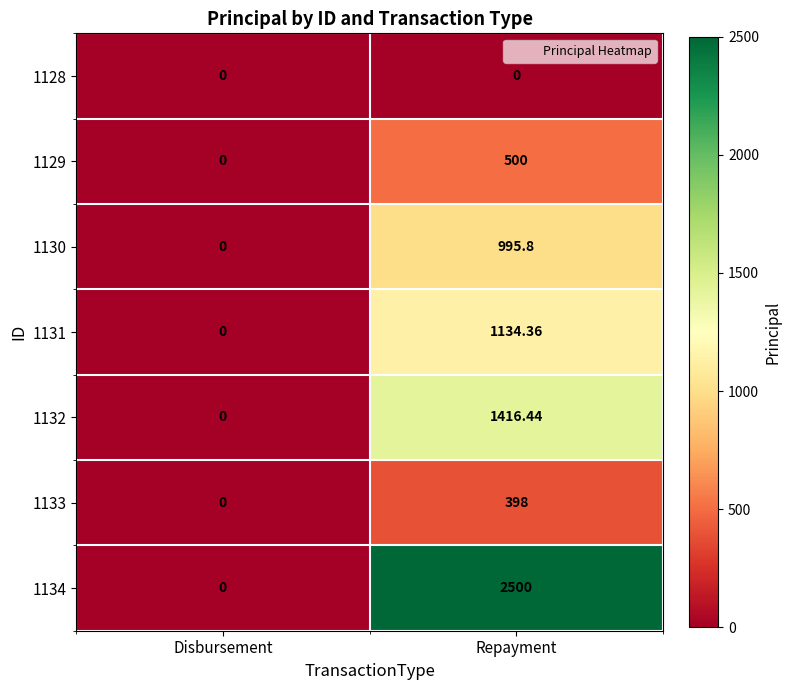

At which category is the sum across all series the highest?

Repayment